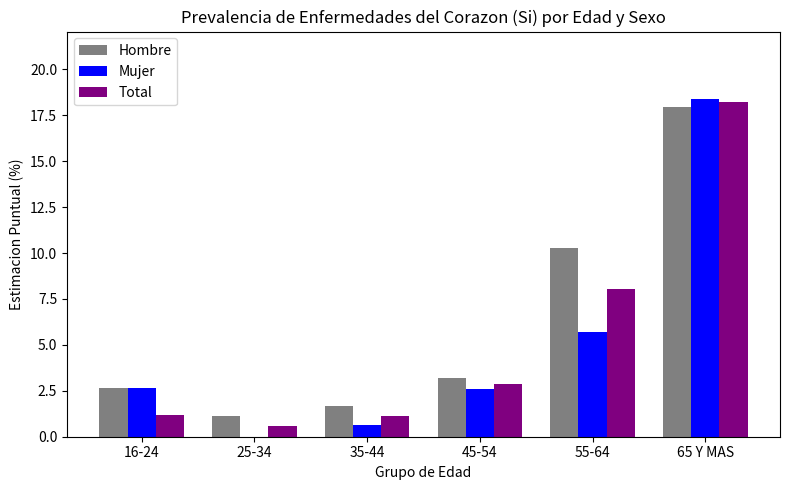

Which series has the largest range (max minus min)?

Mujer